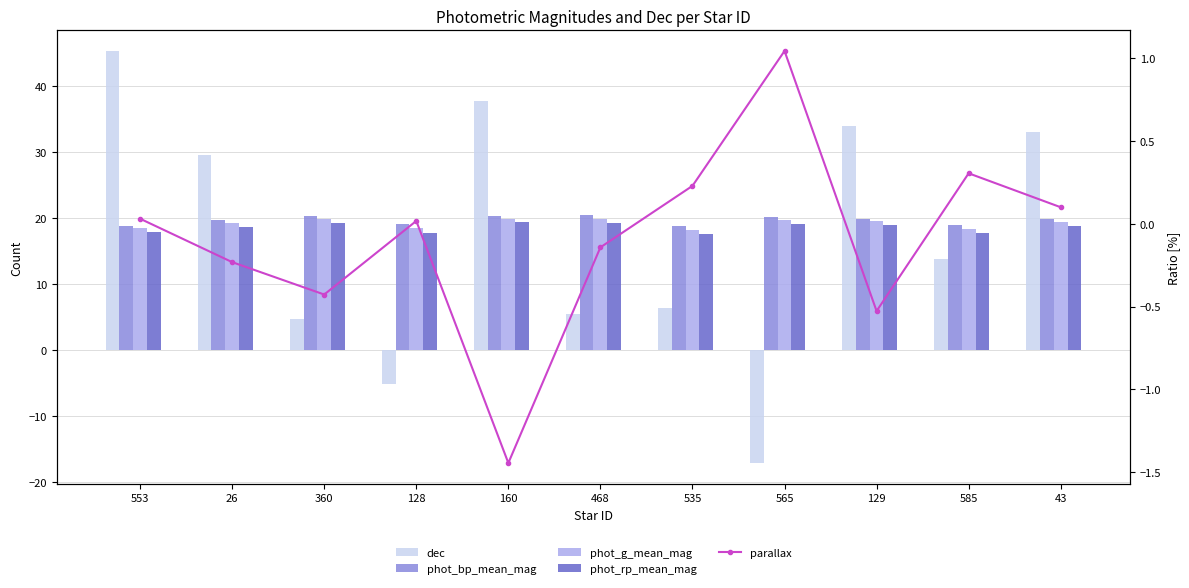

At 26, list the series in order from smallest to largest.

parallax, phot_rp_mean_mag, phot_g_mean_mag, phot_bp_mean_mag, dec